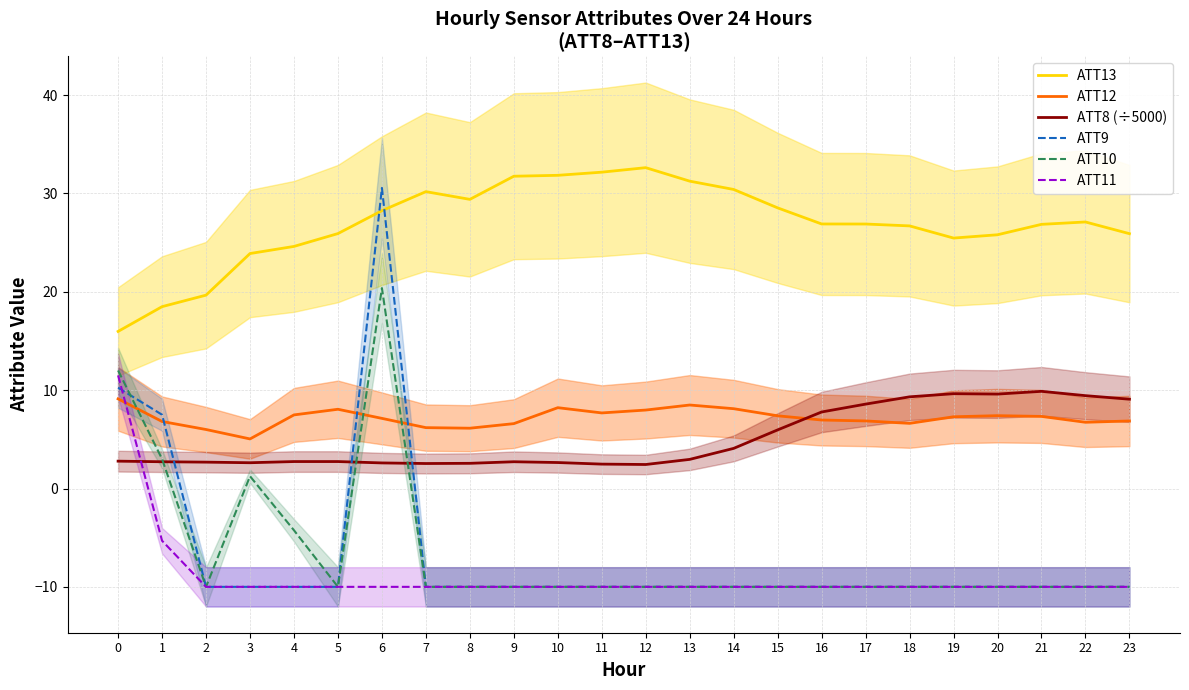

How many data points in ATT10 are above -10?

5